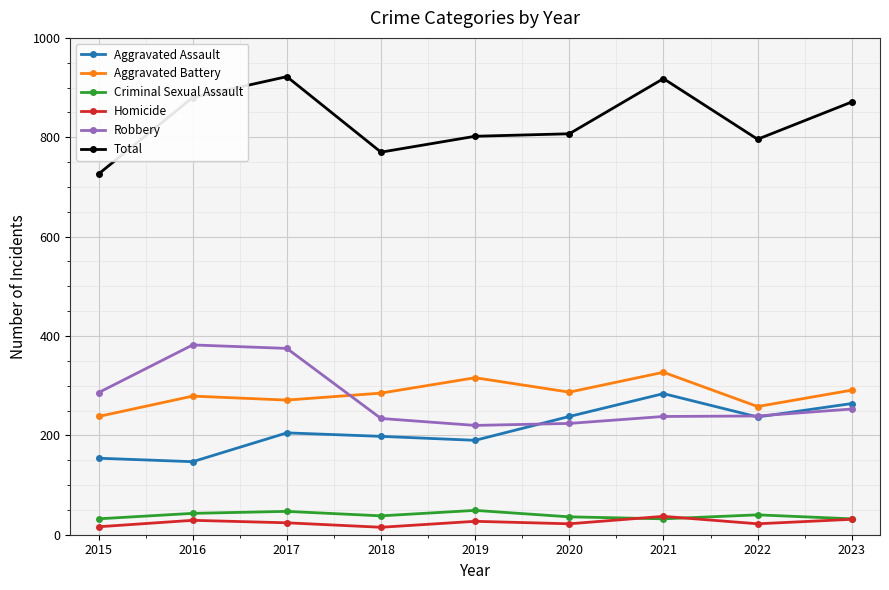

What is the highest value of the Aggravated Battery series?

327